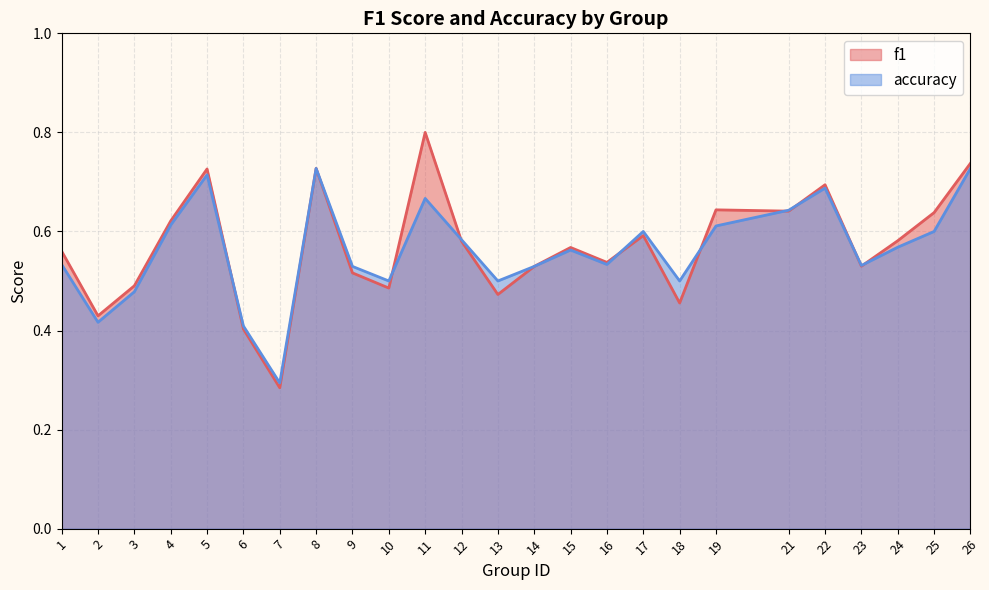

At which category is the sum across all series the highest?

11